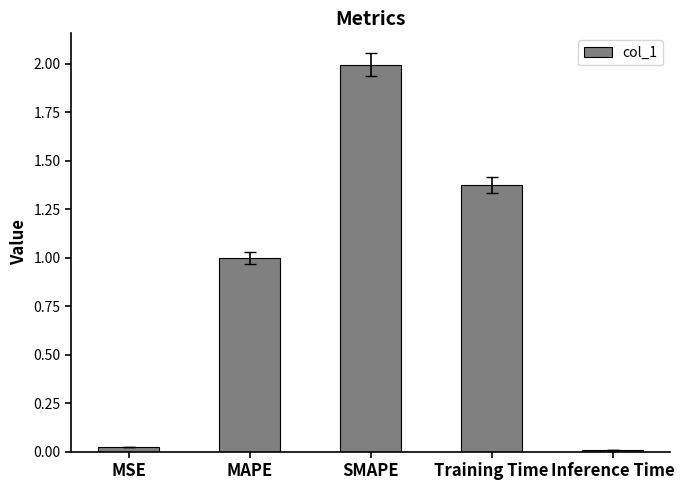

Is it true that the value at SMAPE is 2.0?

True